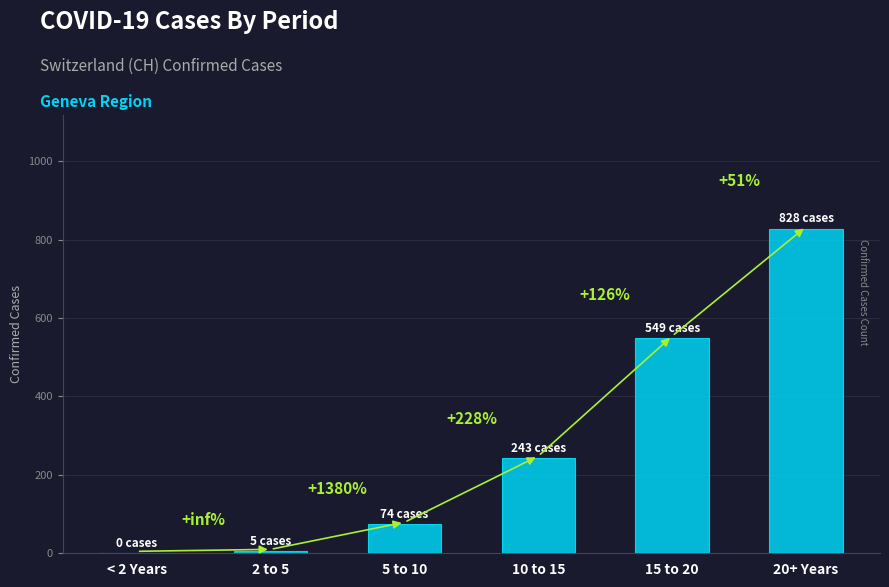

Are the bars horizontal?

No